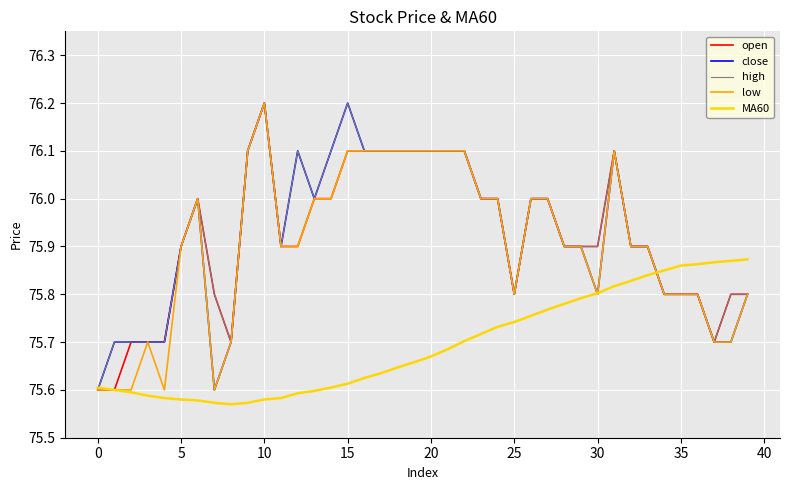

At which label does low reach its peak?

10